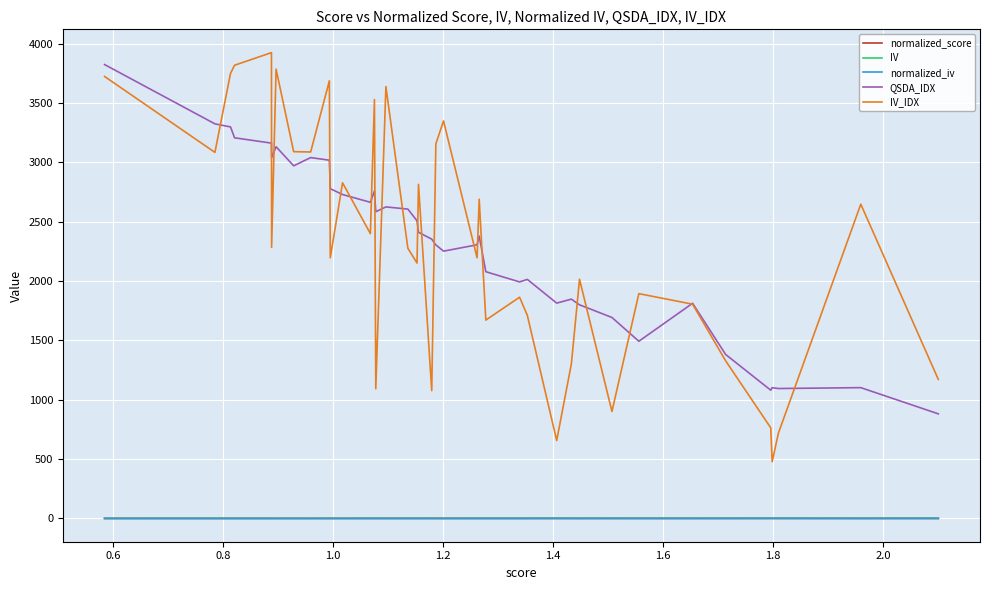

What is the sum of all IV_IDX values?

90550.3